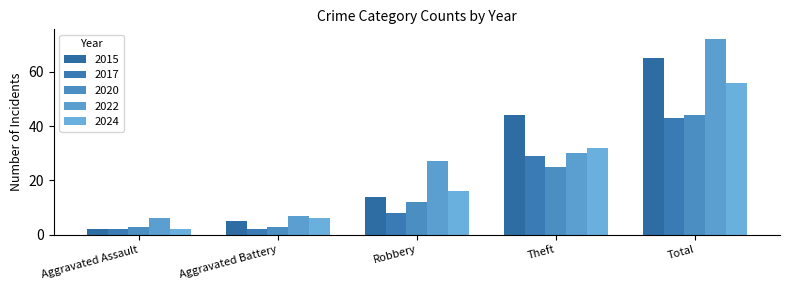

List the labels in order of 2024 value, smallest first.

Aggravated Assault, Aggravated Battery, Robbery, Theft, Total